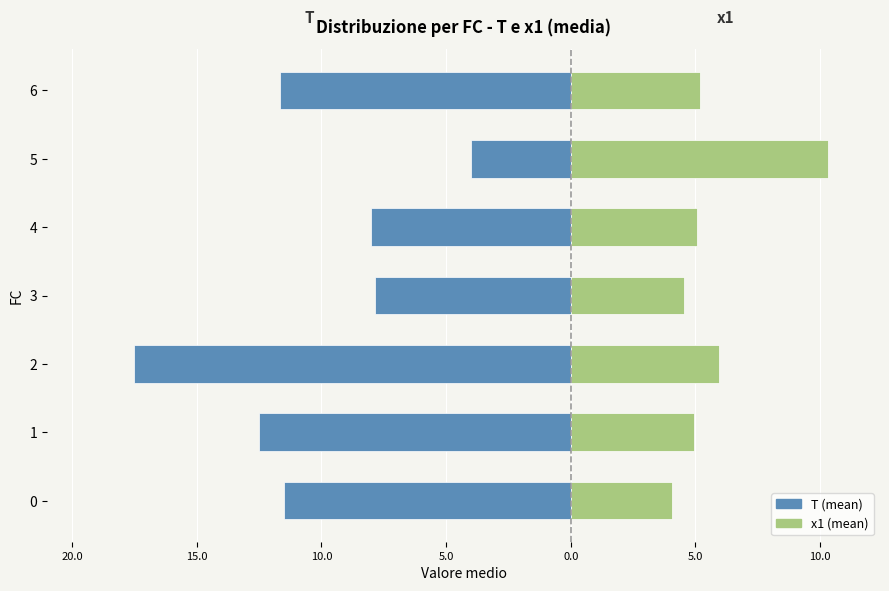

Count the number of data series in this chart.

2